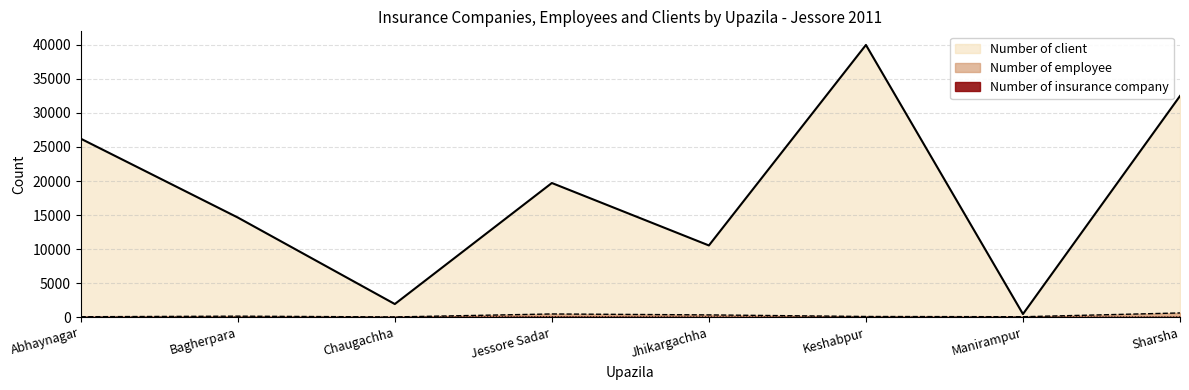

What is the difference between the second highest and second lowest values in the Number of client series?

30575